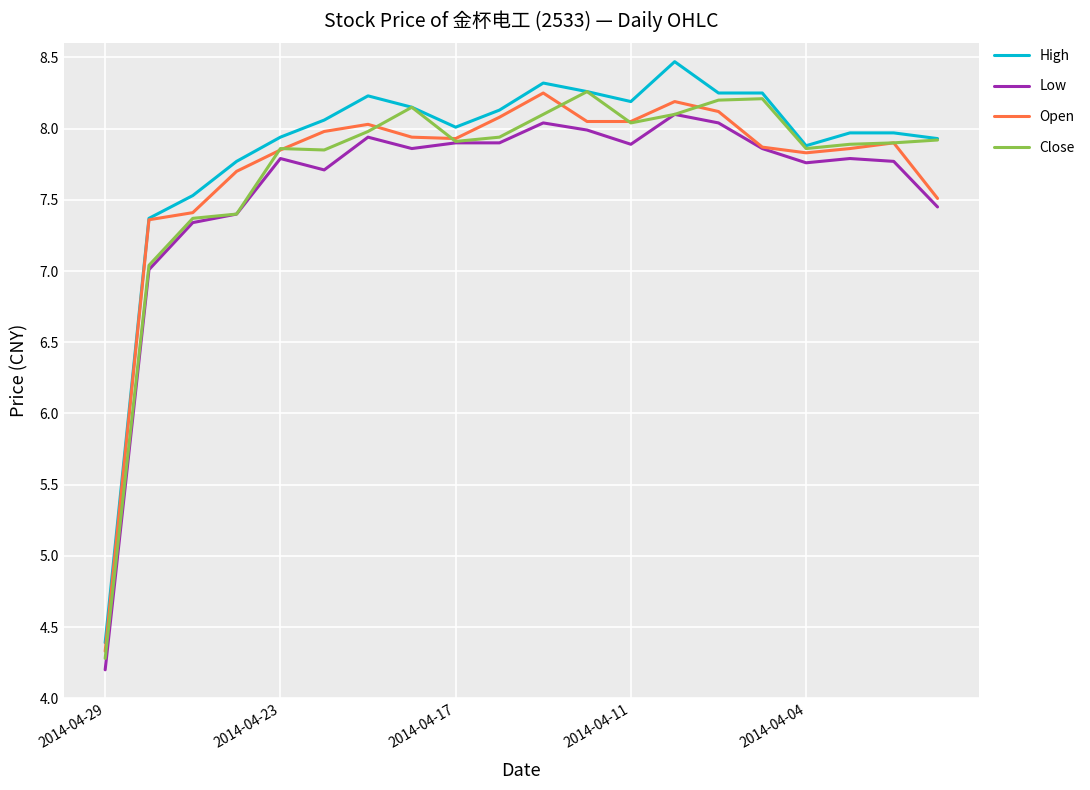

What is the sum of all Open values?

154.2